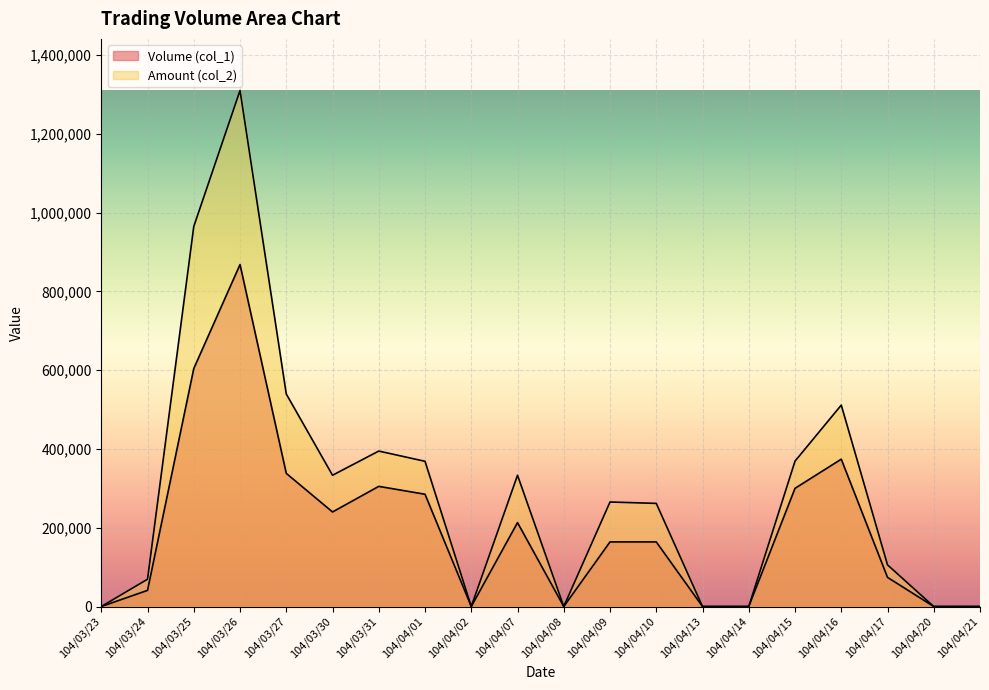

List the series in order of their overall mean, lowest first.

Volume (col_1), Amount (col_2)